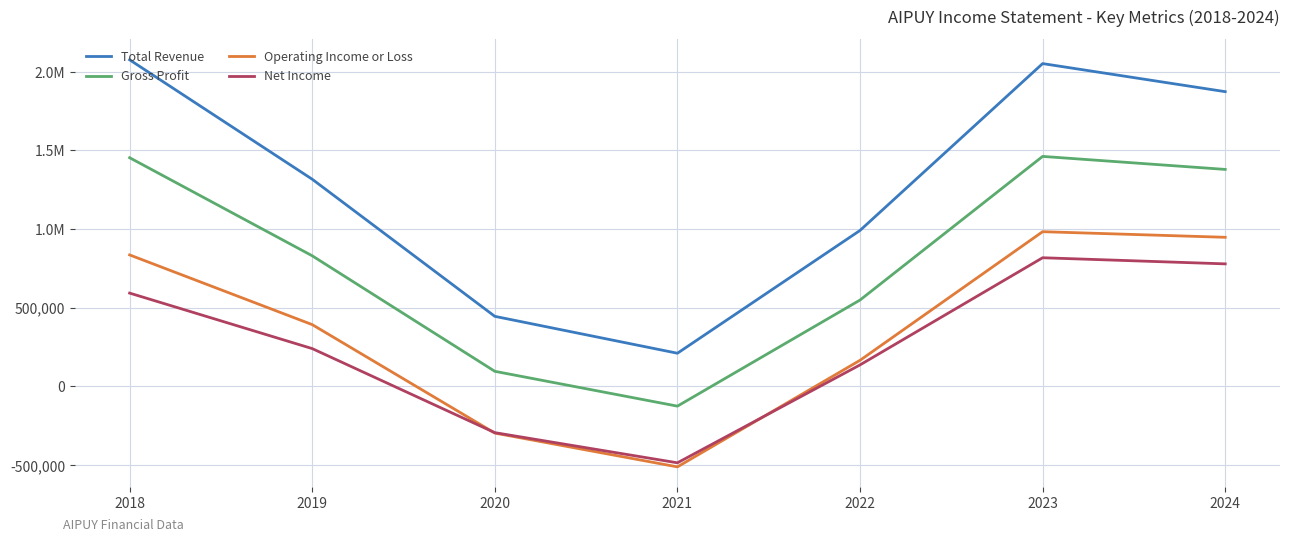

What is the value of the Operating Income or Loss point at the 4th from the left?

-511300